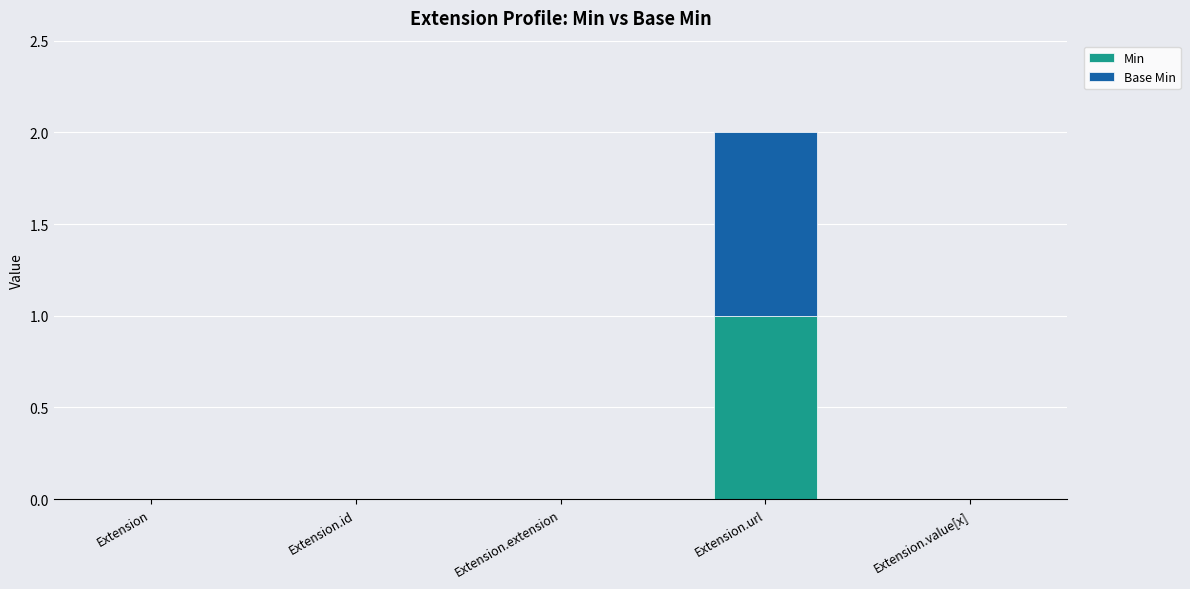

At which category is the sum across all series the highest?

Extension.url